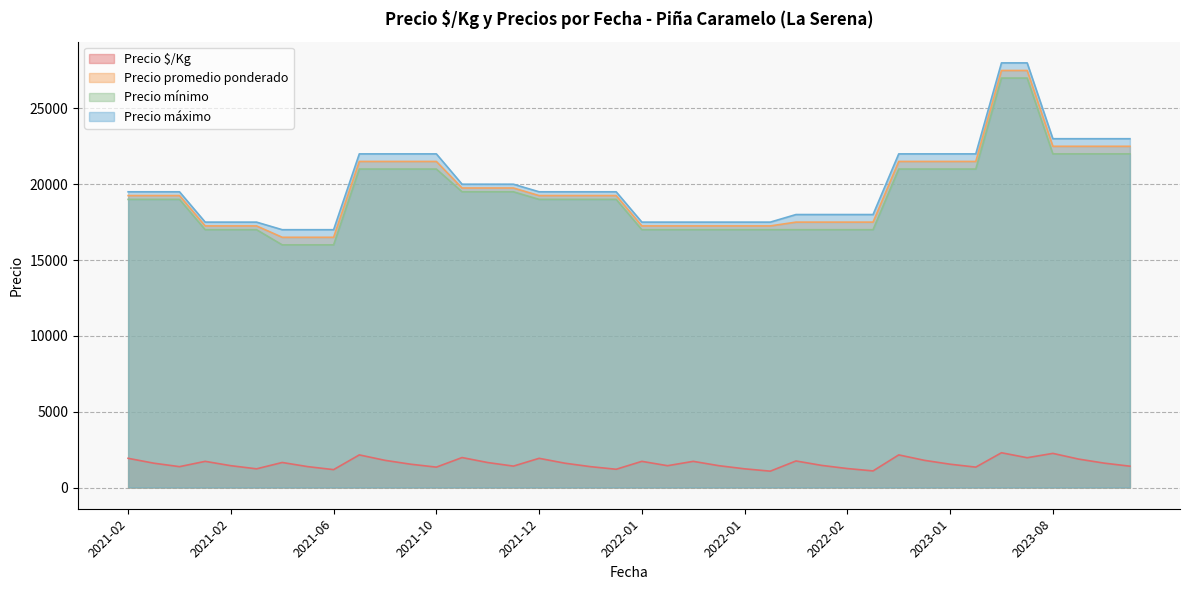

The value of Precio $/Kg at 2021-11-30 is 3074. True or false?

False